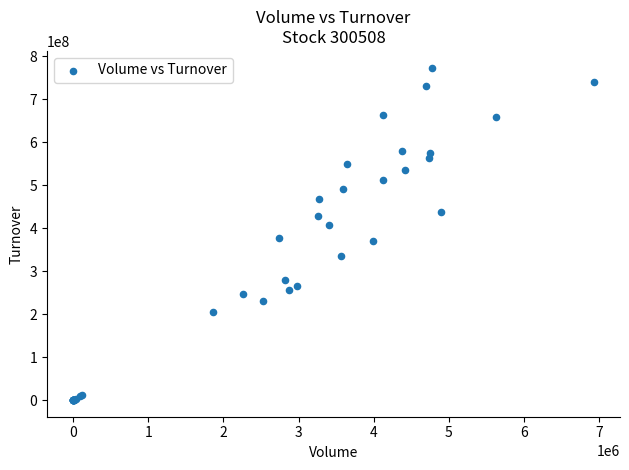

What Y value in the scatter plot is closest to 386937076?

378258304.0